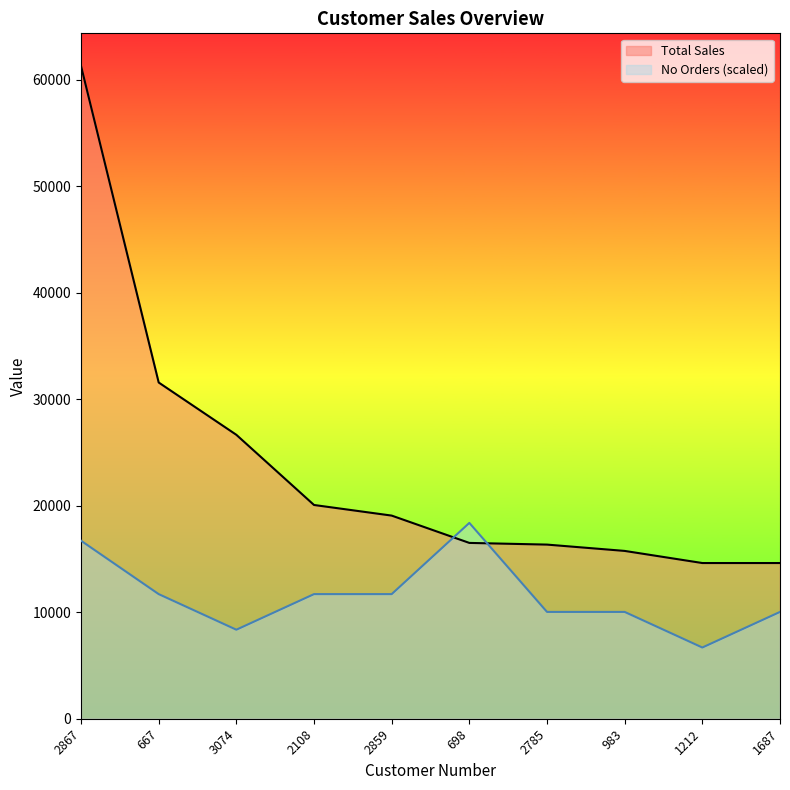

Rank the series by their average value, from lowest to highest.

No Orders (scaled), Total Sales